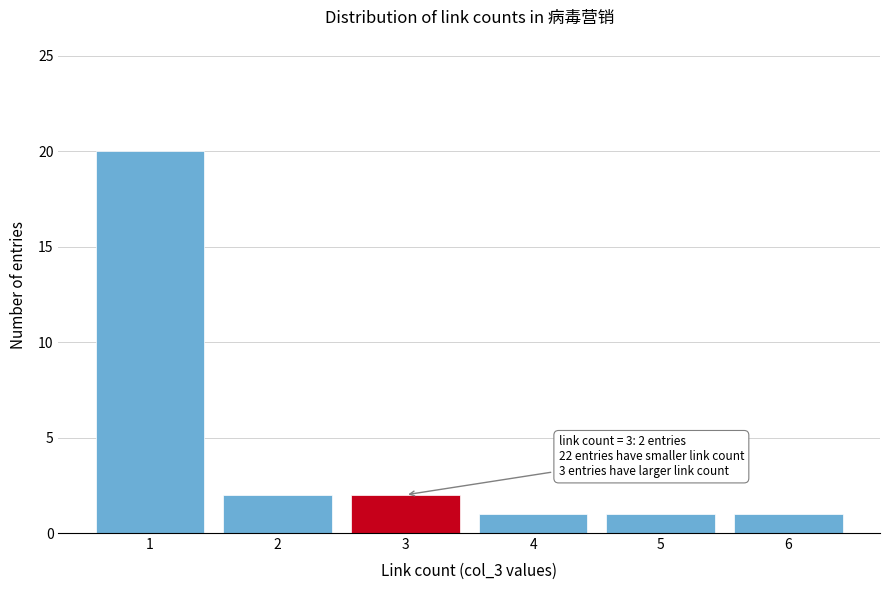

Reading left to right, transcribe all the data shown in this chart.

1=20	2=2	3=2	4=1	5=1	6=1